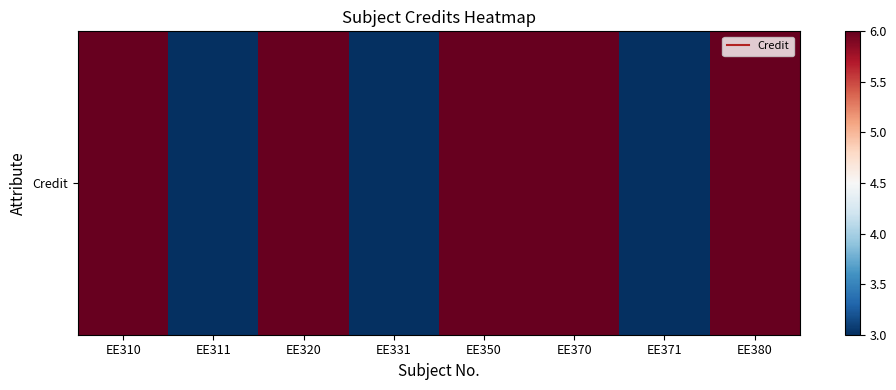

Rank the categories by value from lowest to highest.

EE311, EE331, EE371, EE310, EE320, EE350, EE370, EE380